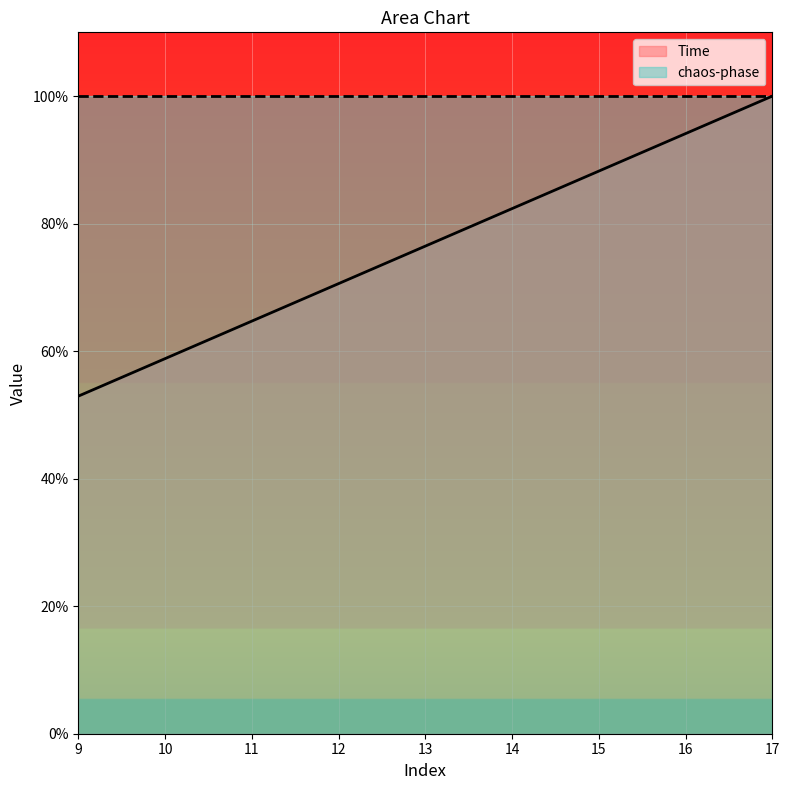

What is the approximate value at 17?

100.0